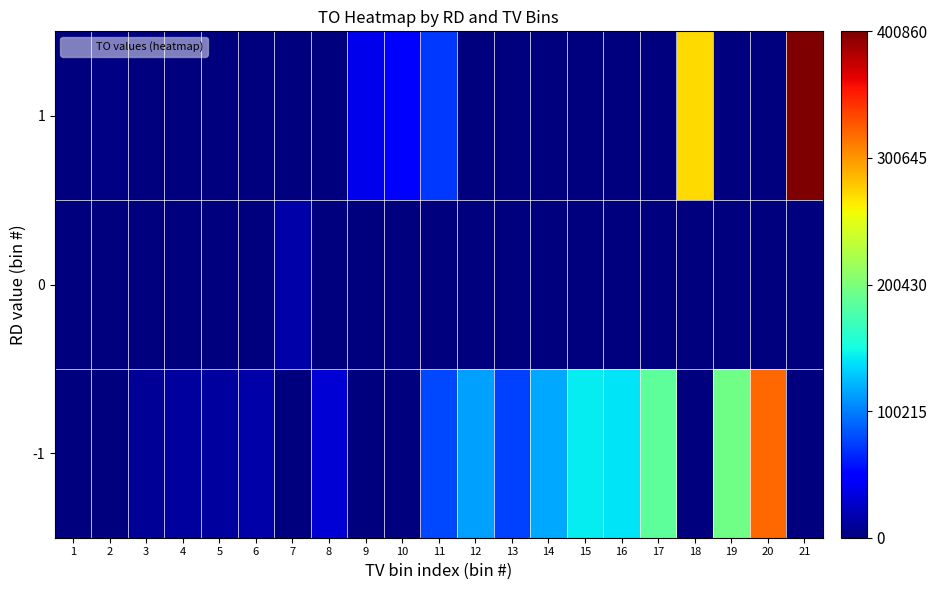

Reading left to right, what are all the values shown in this chart?

-1: 1=1140	2=1560	3=8420	4=12390	5=11600	6=15000	7=0	8=29800	9=0	10=0	11=78970	12=114070	13=75900	14=117000	15=143230	16=140800	17=185860	18=0	19=195040	20=320950	21=0
0: 1=0	2=0	3=0	4=0	5=0	6=0	7=15300	8=0	9=0	10=0	11=0	12=0	13=0	14=0	15=0	16=0	17=0	18=0	19=0	20=0	21=0
1: 1=1140	2=1800	3=0	4=0	5=0	6=0	7=0	8=0	9=38000	10=46700	11=72500	12=0	13=0	14=0	15=0	16=0	17=0	18=272400	19=0	20=0	21=400860